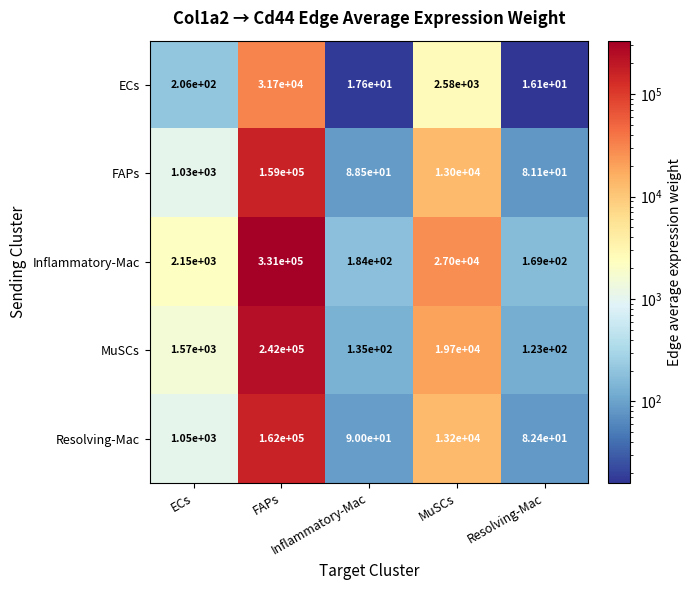

Which label corresponds to the smallest value in the chart?

Resolving-Mac